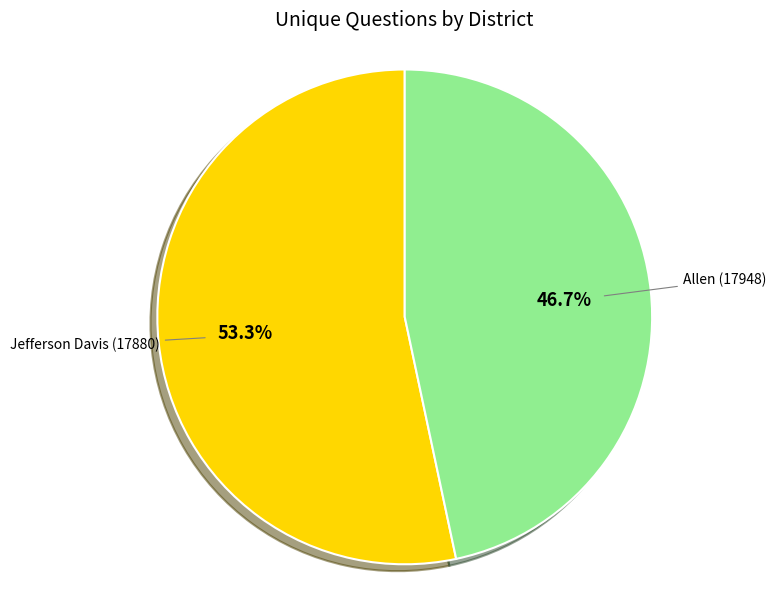

Is there any slice that represents more than half of the pie?

Yes